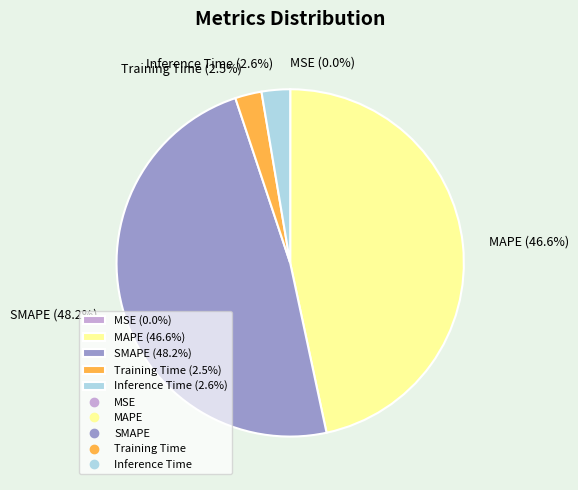

Do Training Time and MAPE together represent more than half of the pie?

No